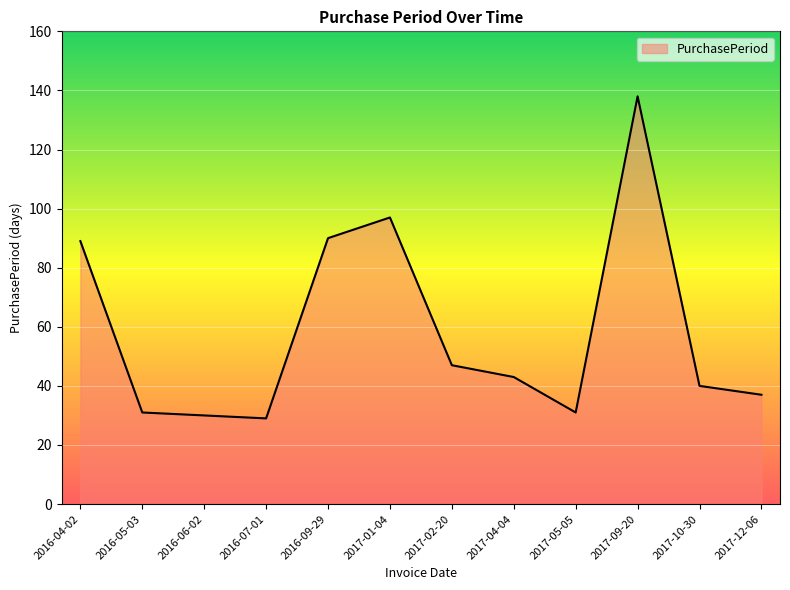

Which has a higher value, 2017-09-20 or 2017-05-05?

2017-09-20